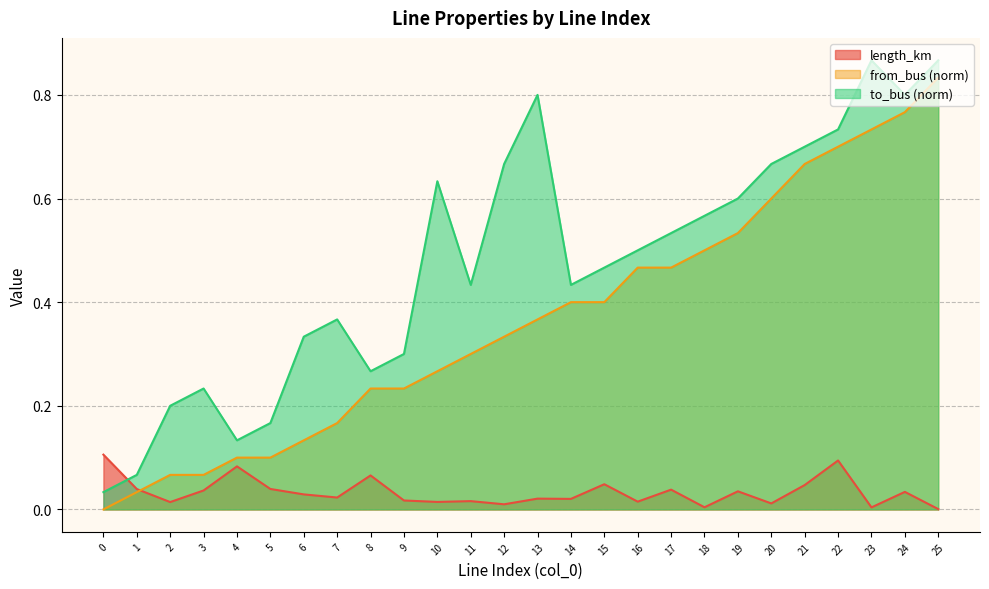

Reading left to right, transcribe all the data shown in this chart.

length_km: 0=0.1	1=0.0	2=0.0	3=0.0	4=0.1	5=0.0	6=0.0	7=0.0	8=0.1	9=0.0	10=0.0	11=0.0	12=0.0	13=0.0	14=0.0	15=0.0	16=0.0	17=0.0	18=0.0	19=0.0	20=0.0	21=0.0	22=0.1	23=0.0	24=0.0	25=0.0
from_bus: 0=0.0	1=0.0	2=0.1	3=0.1	4=0.1	5=0.1	6=0.1	7=0.2	8=0.2	9=0.2	10=0.3	11=0.3	12=0.3	13=0.4	14=0.4	15=0.4	16=0.5	17=0.5	18=0.5	19=0.5	20=0.6	21=0.7	22=0.7	23=0.7	24=0.8	25=0.8
to_bus: 0=0.0	1=0.1	2=0.2	3=0.2	4=0.1	5=0.2	6=0.3	7=0.4	8=0.3	9=0.3	10=0.6	11=0.4	12=0.7	13=0.8	14=0.4	15=0.5	16=0.5	17=0.5	18=0.6	19=0.6	20=0.7	21=0.7	22=0.7	23=0.9	24=0.8	25=0.9